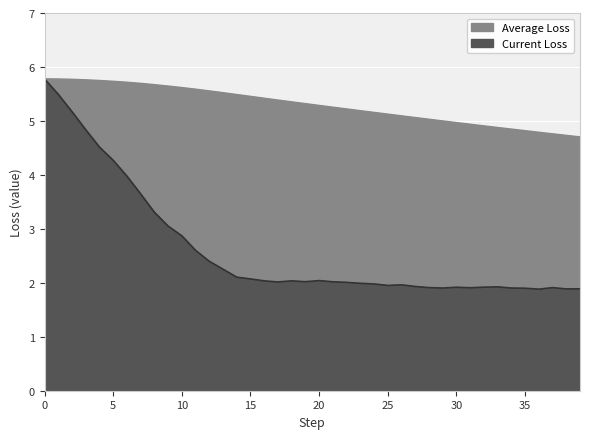

How many interior local peaks does the Current Loss series have?

6